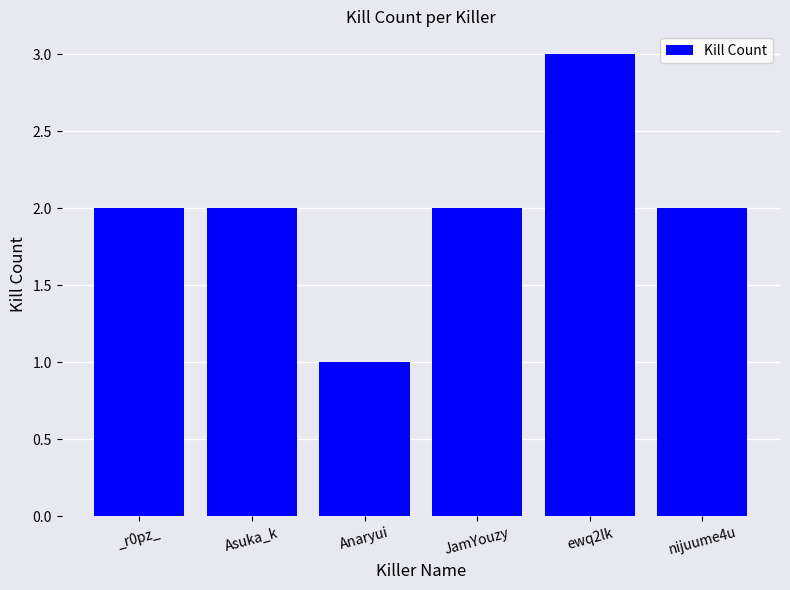

What is the ratio of the value at _r0pz_ to the value at ewq2lk?

0.7